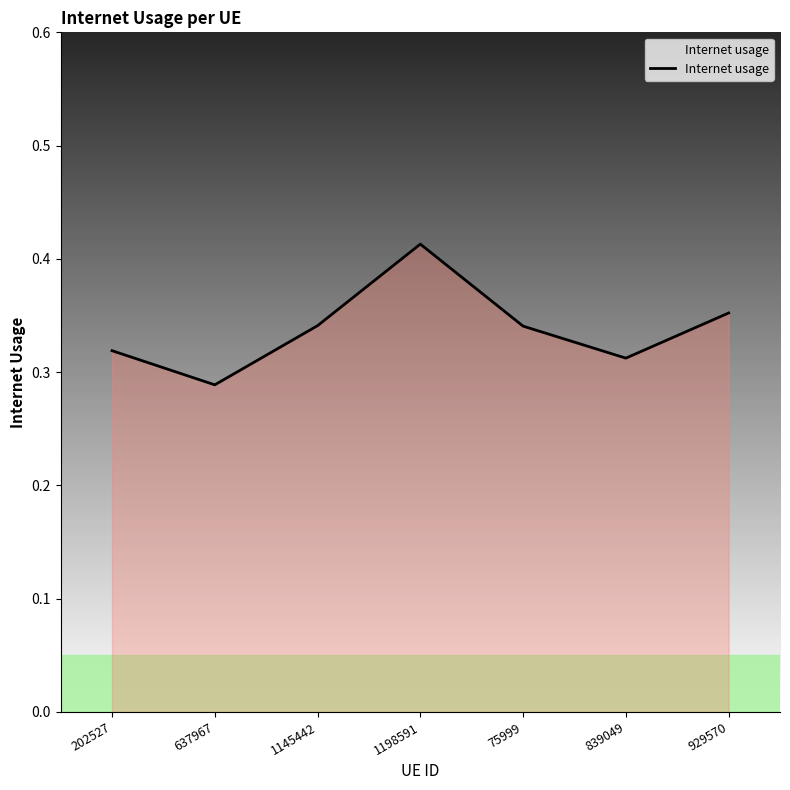

True or false: the data shows 0.1 at 1145442.

False